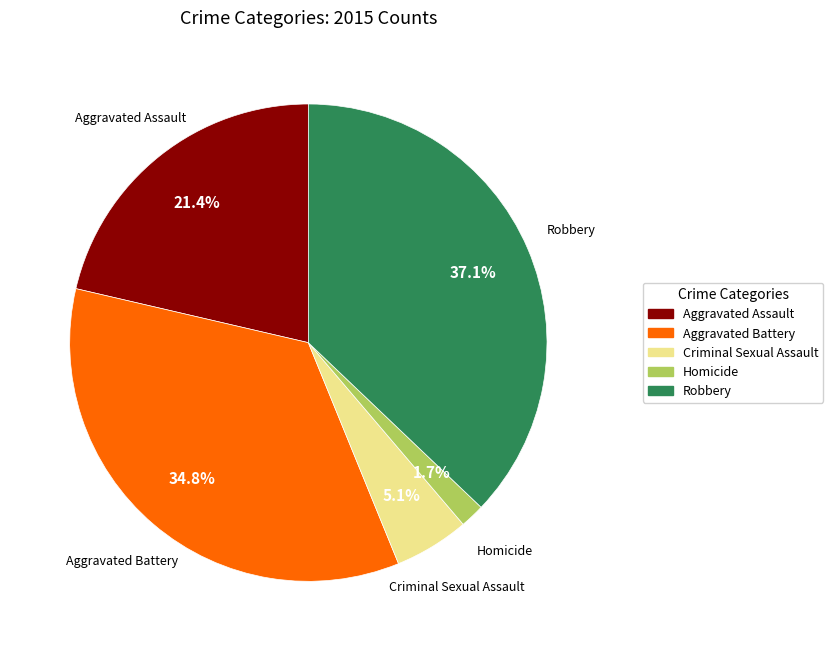

Which has a higher value, Robbery or Aggravated Assault?

Robbery